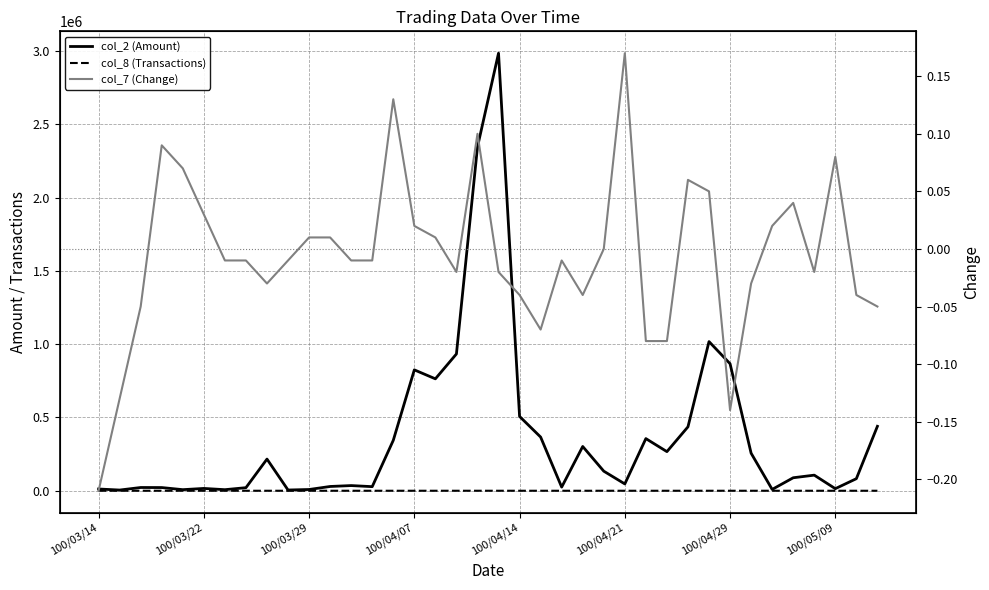

Which label corresponds to the smallest value in the chart?

100/03/14